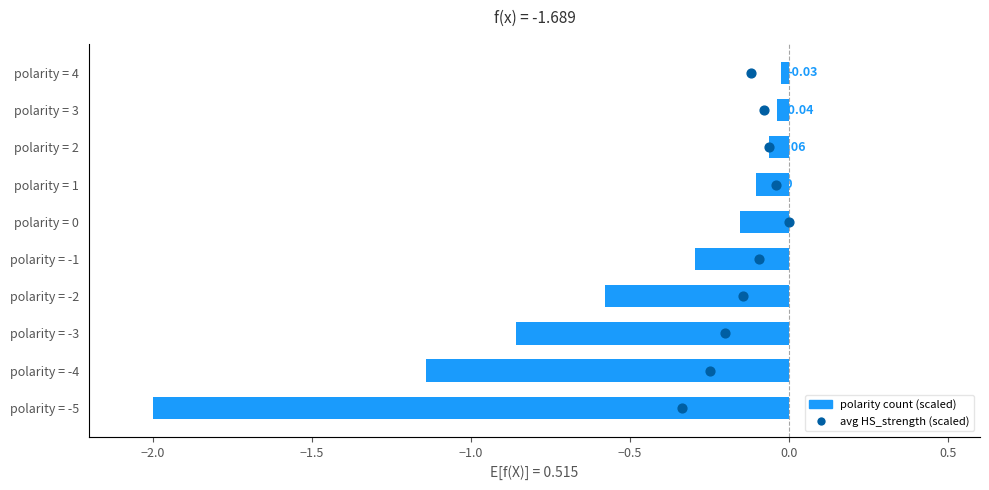

Is the value of avg HS_strength (scaled) at 0.5 greater than the value of polarity count (scaled) at 9?

Yes